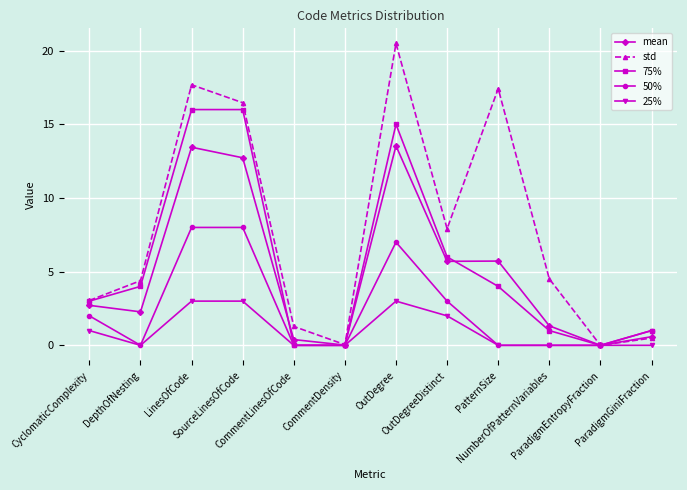

At how many categories does at least one series exceed 11?

4